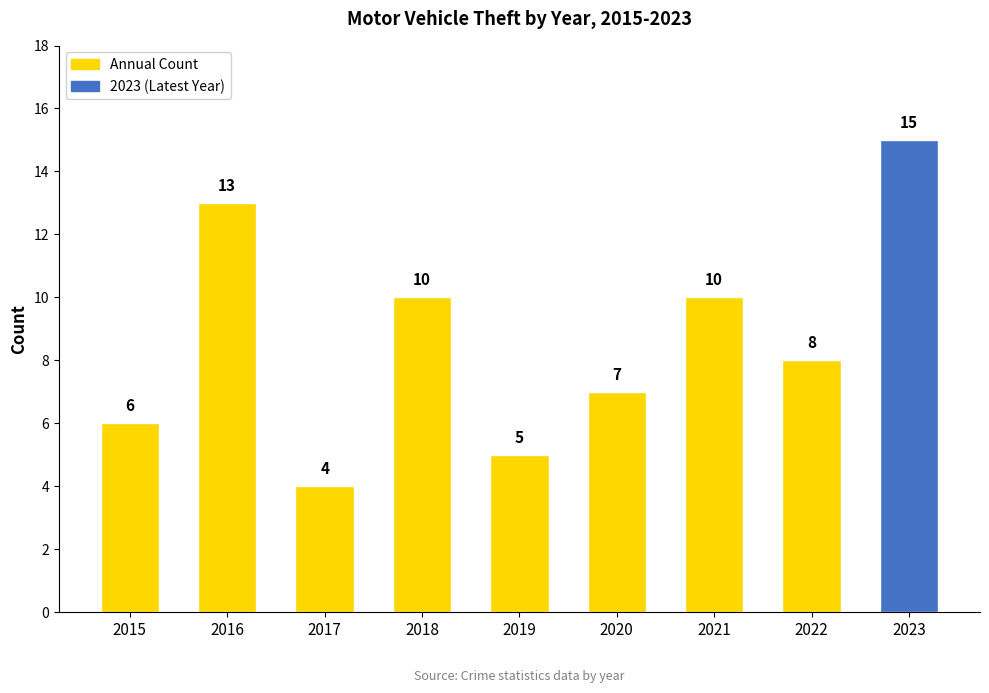

Reading right to left, transcribe all the data shown in this chart.

15	8	10	7	5	10	4	13	6